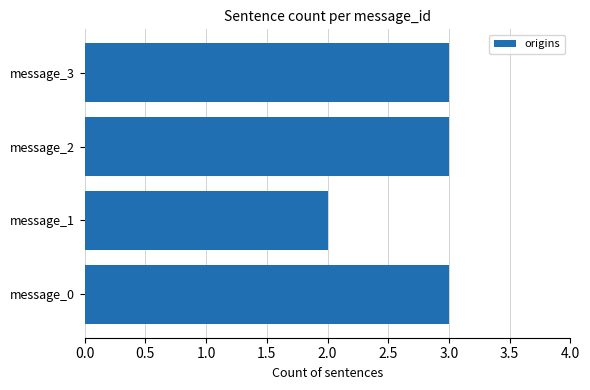

What is the approximate value at message_0?

3